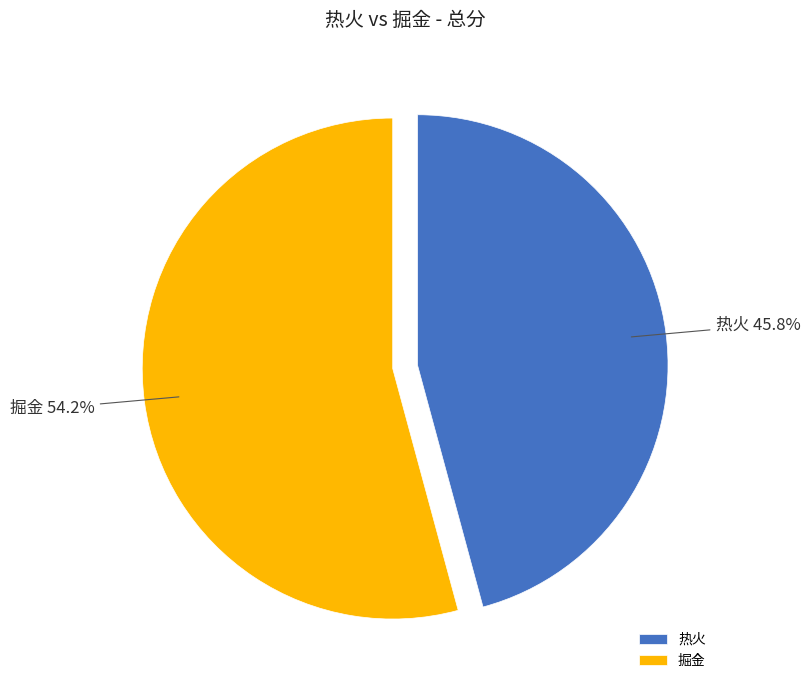

To the nearest percent, what is the difference between the largest and smallest slice percentages?

8%